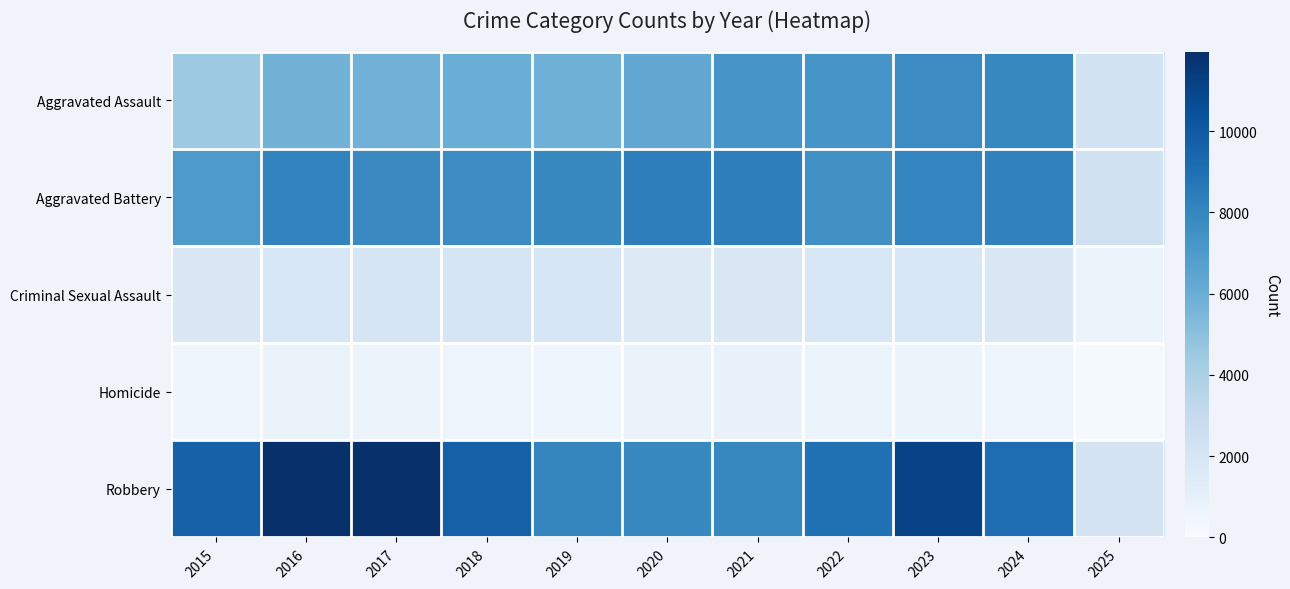

List the series in order of their peak value, highest first.

Robbery, Aggravated Battery, Aggravated Assault, Criminal Sexual Assault, Homicide